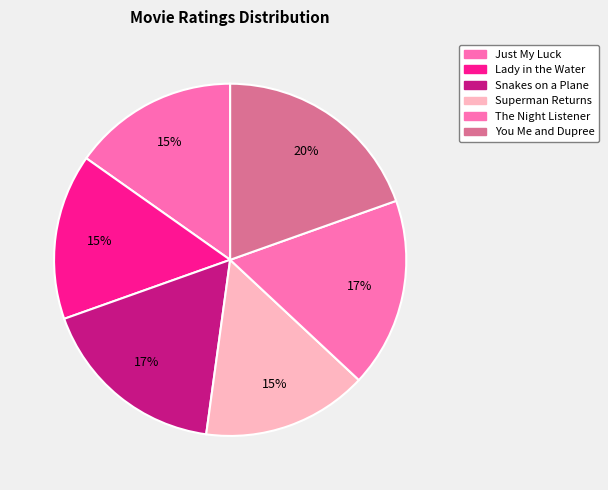

Which slice is the smallest?

Just My Luck